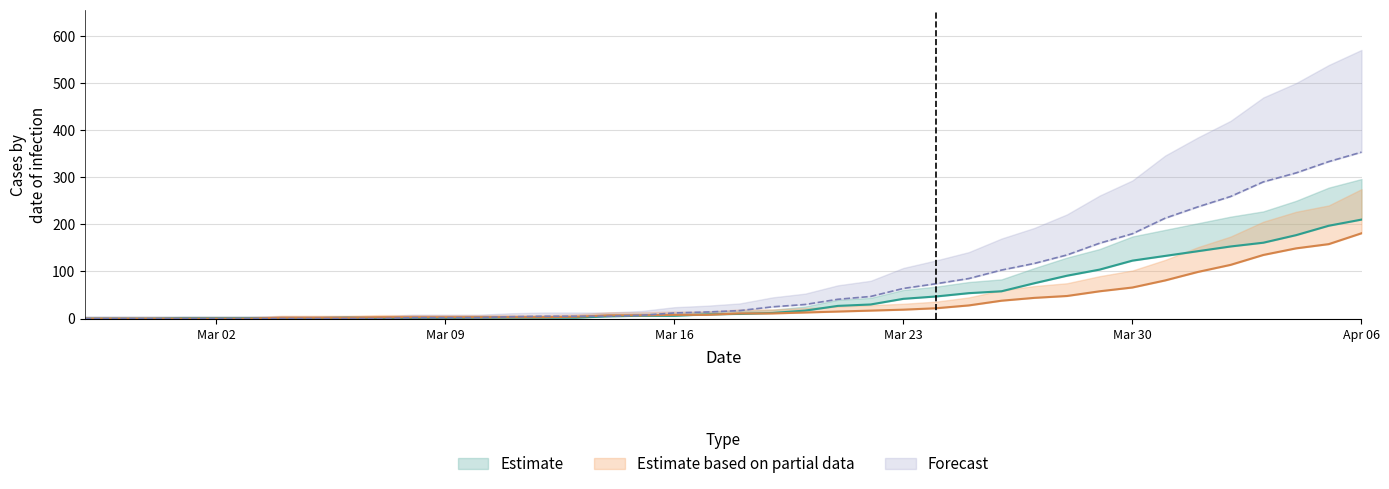

What is the label of the 38th point from the left?

2020-04-04